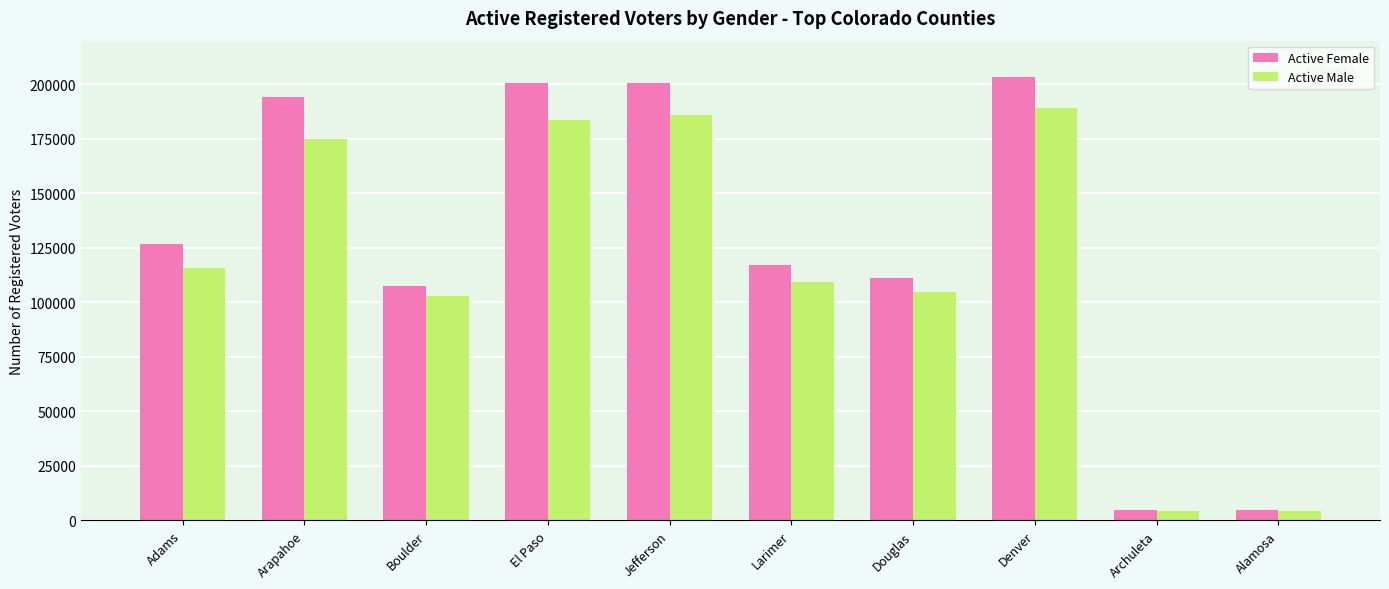

What is the value of the Active Male bar at the 6th from the left?

109341